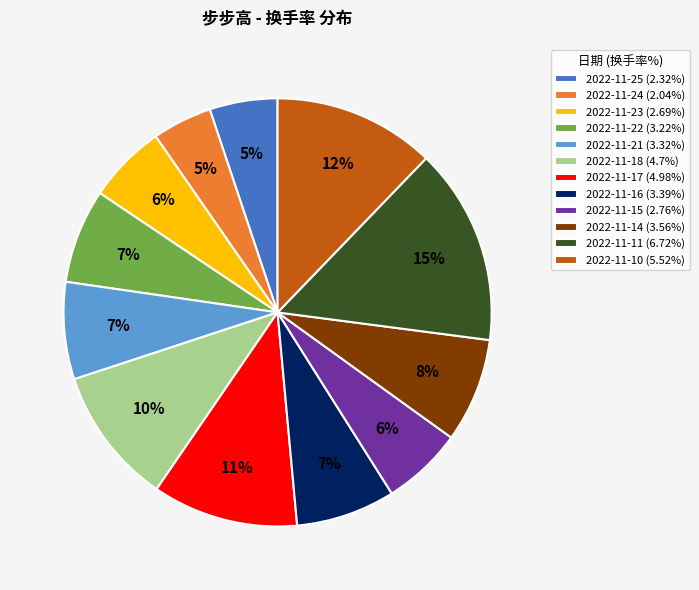

Combined, do 2022-11-14 (3.56%) and 2022-11-17 (4.98%) account for over 50%?

No